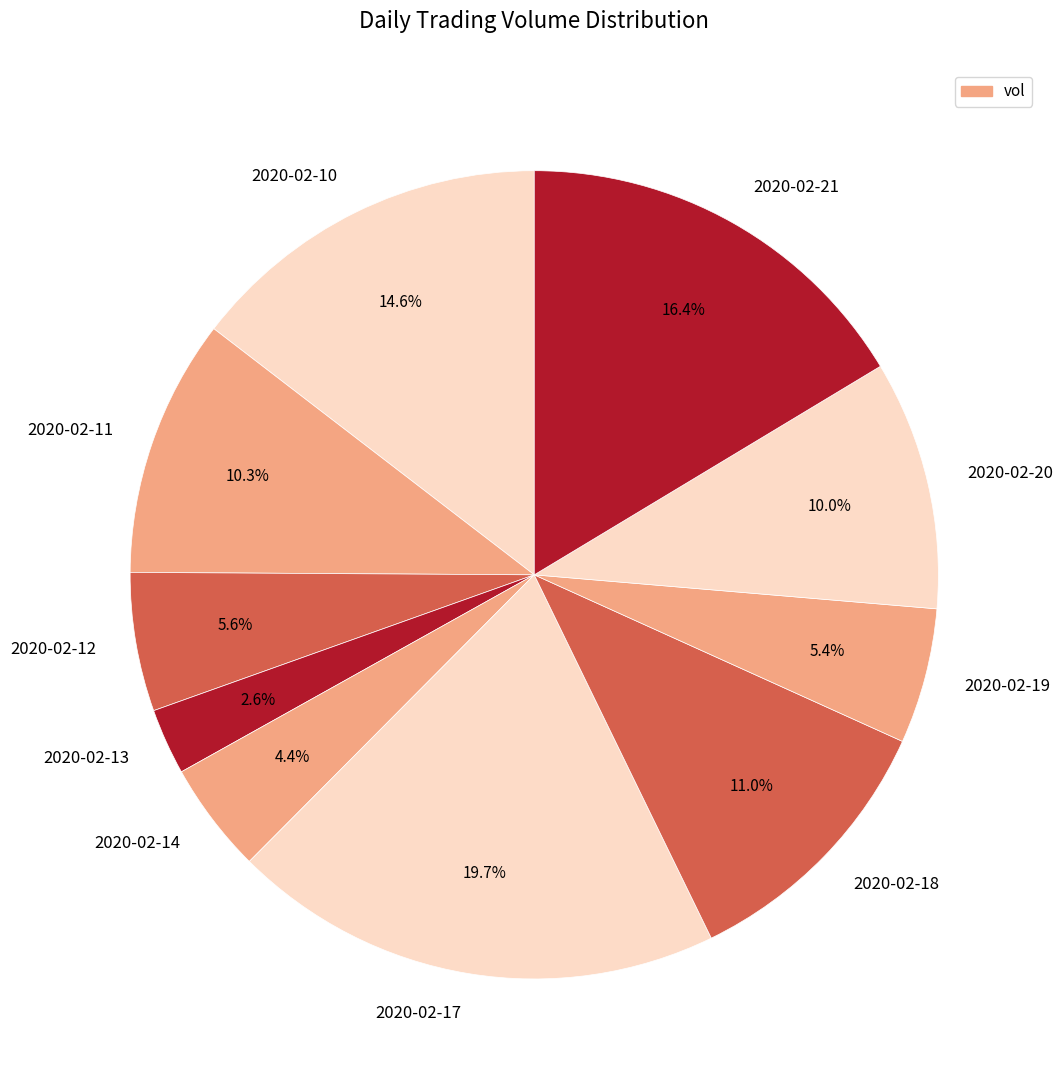

How many segments does this pie chart have?

10